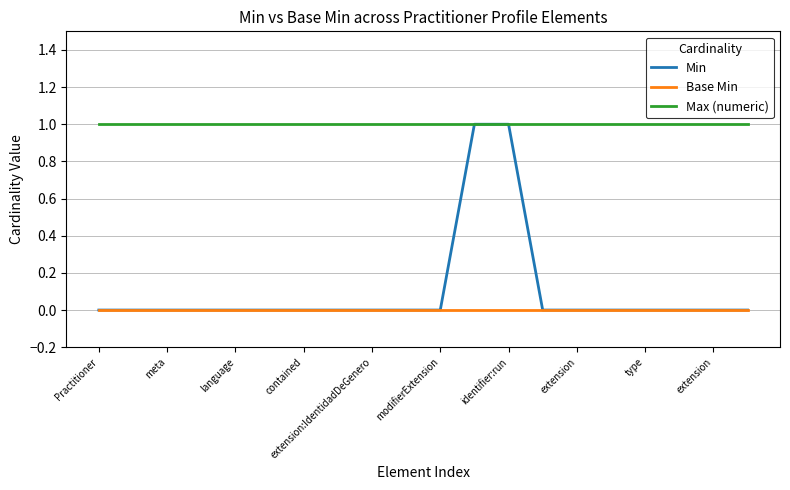

Which series has the largest range (max minus min)?

Min